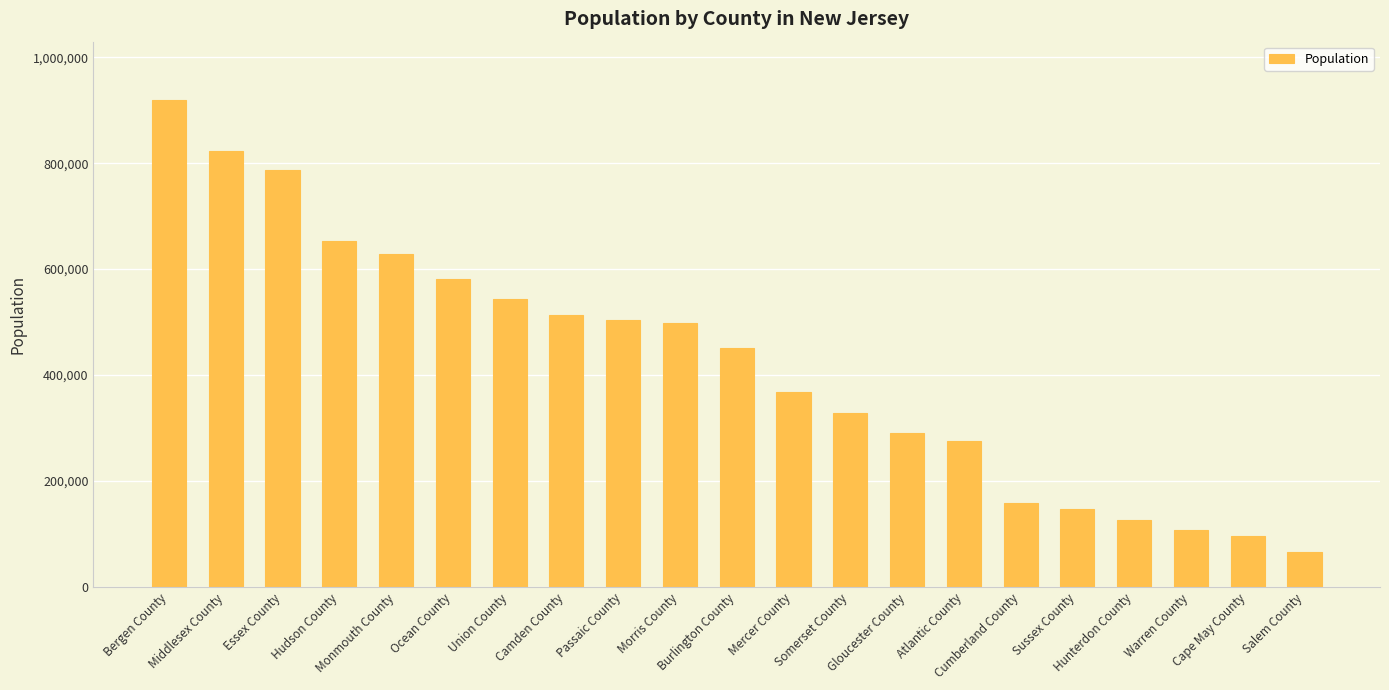

What is the maximum value shown in the chart?

919010